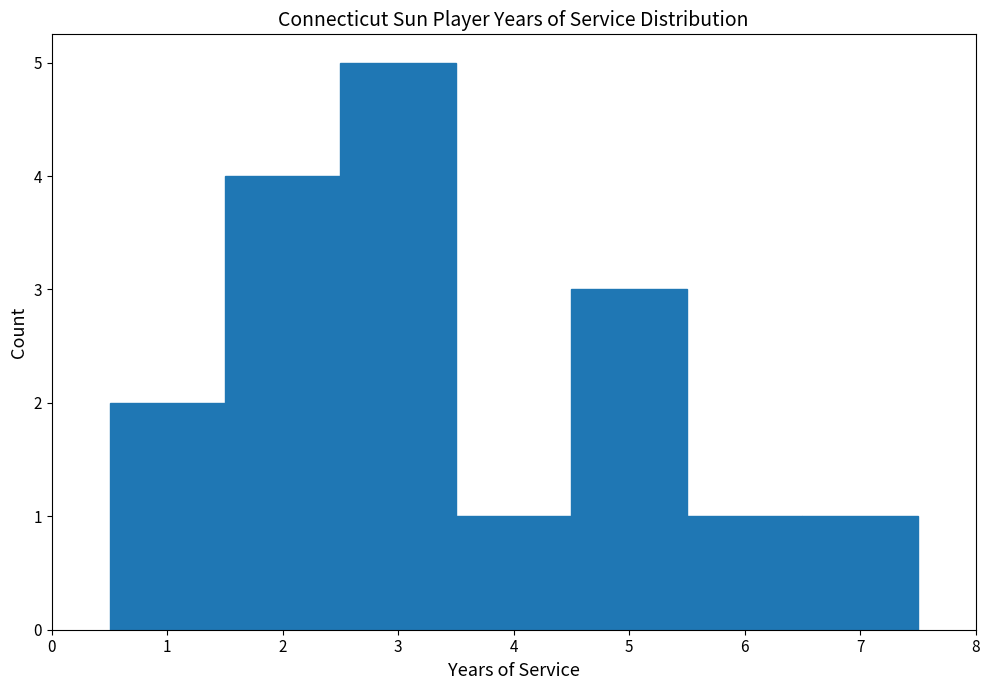

What is the height of the bar covering 0.5 to 1.5 on the x-axis? The values are not printed on the chart, so give them approximately, as read against the axis.

2